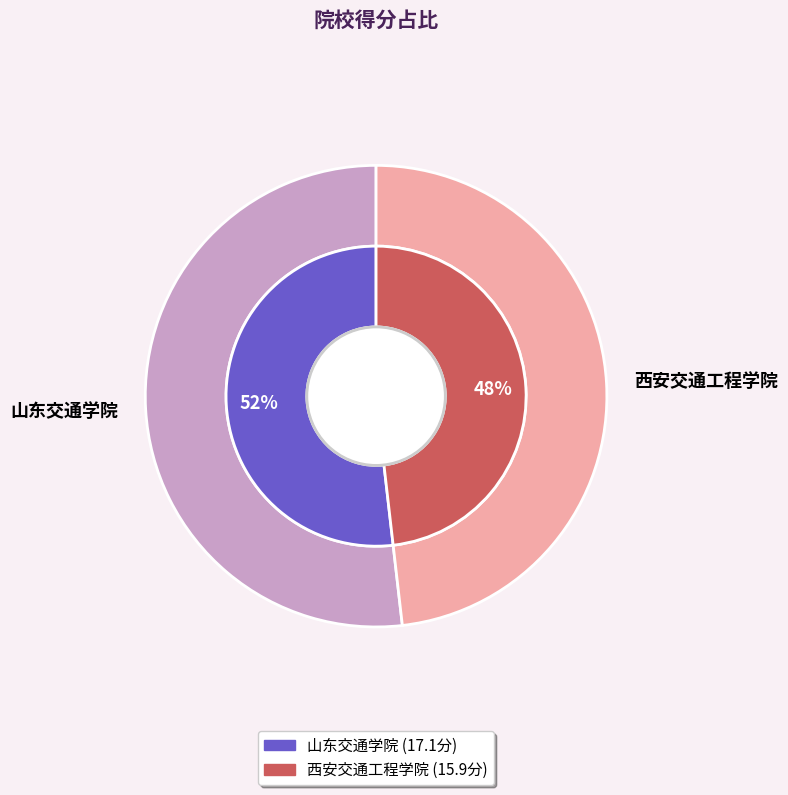

Between 山东交通学院 and 西安交通工程学院, which is larger?

山东交通学院